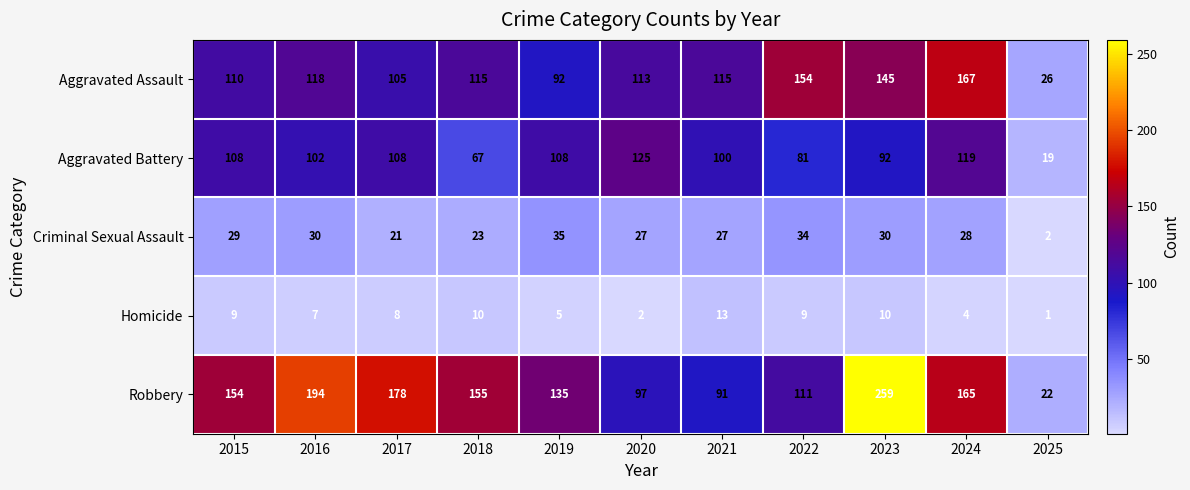

Read the Criminal Sexual Assault value at 2018, to the nearest 10.

20